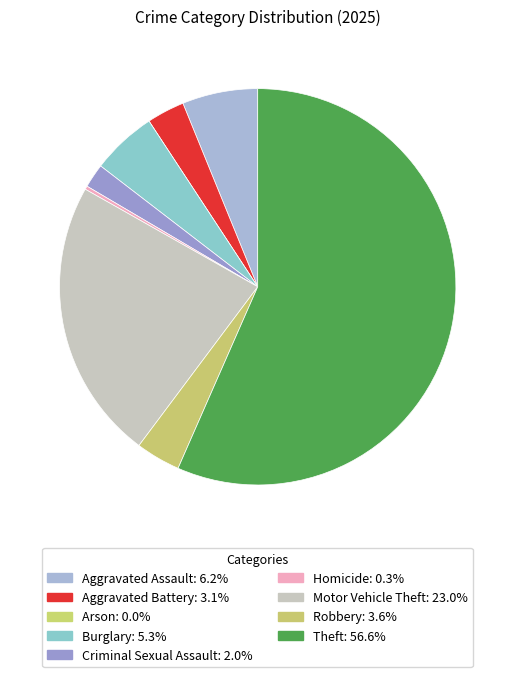

Is there any slice that represents more than half of the pie?

Yes